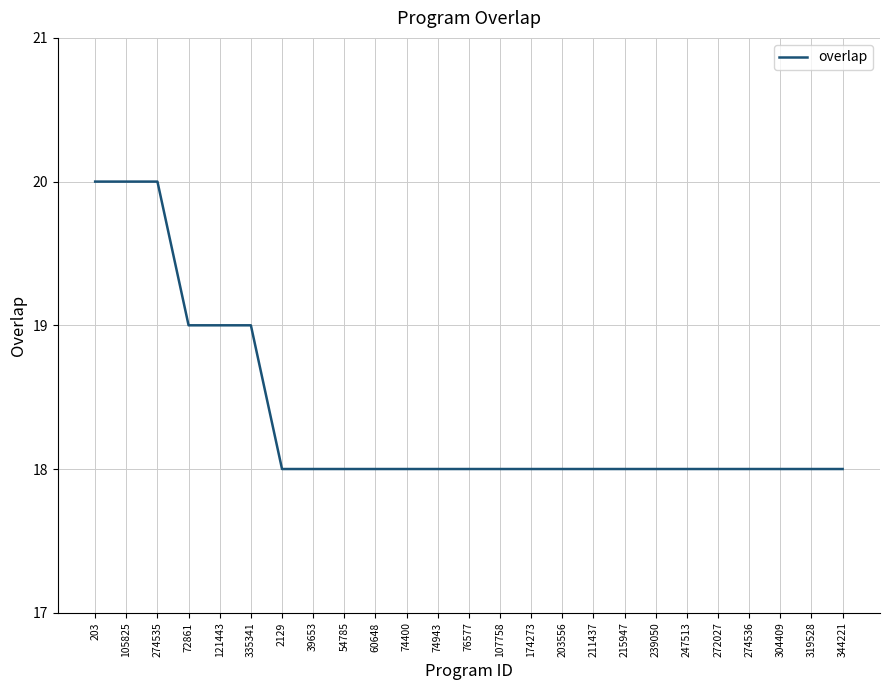

What is the difference between the maximum and minimum values?

2